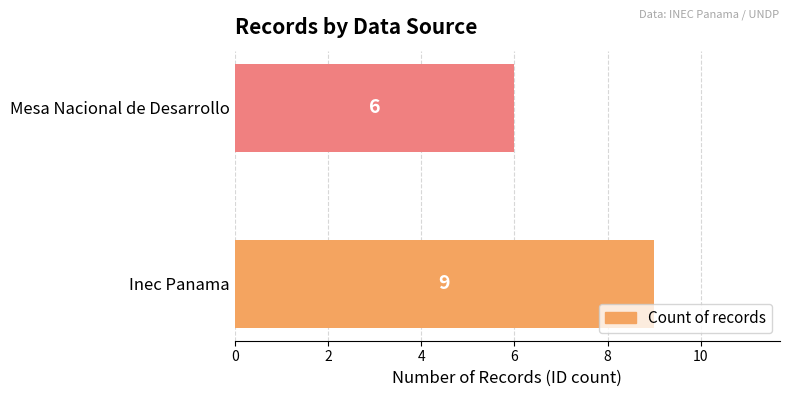

Rank the categories by value from highest to lowest.

Inec Panama, Mesa Nacional de Desarrollo